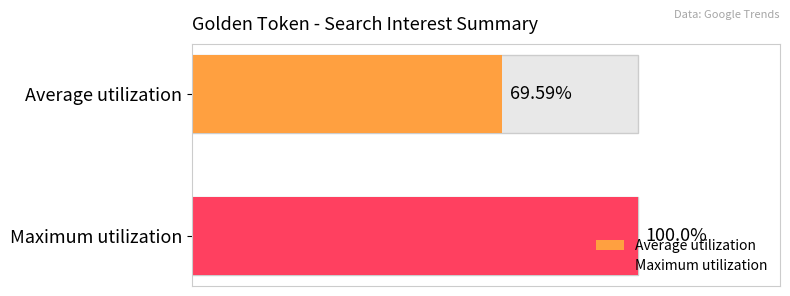

Does the chart contain stacked bars?

No